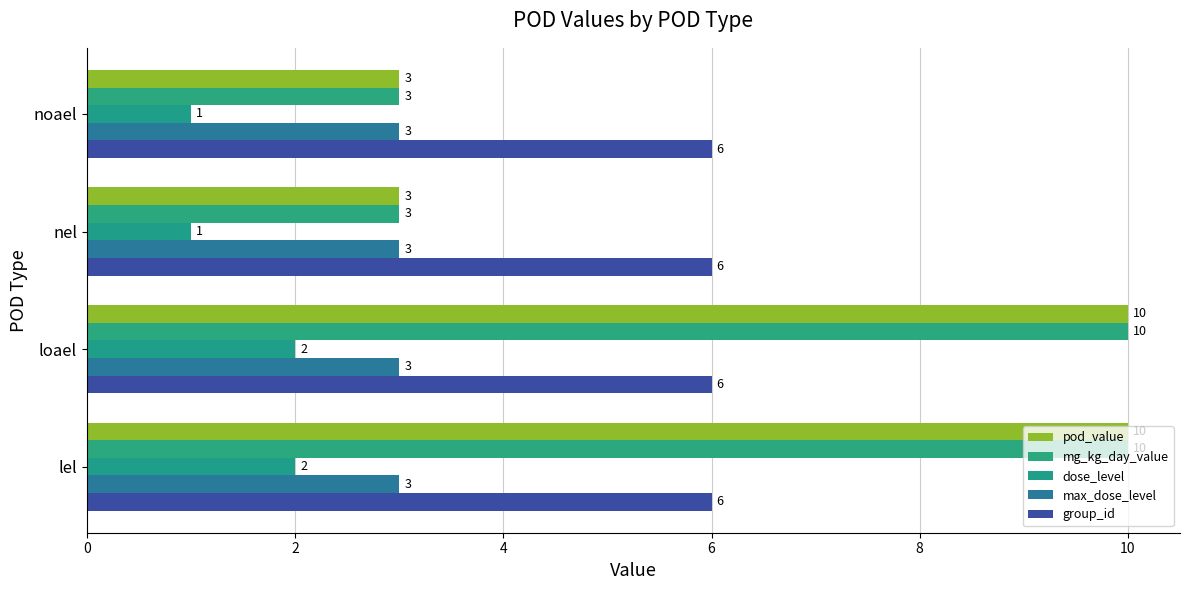

How many data points does each series have?

4